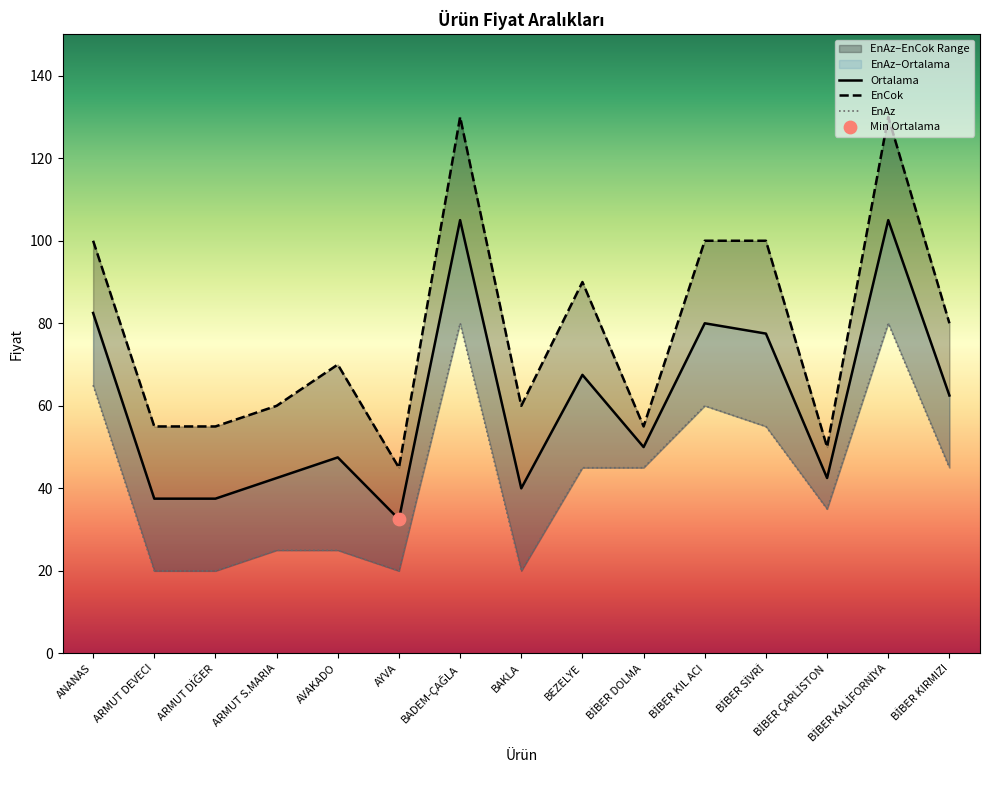

Which series contains the lowest Y value?

EnAz